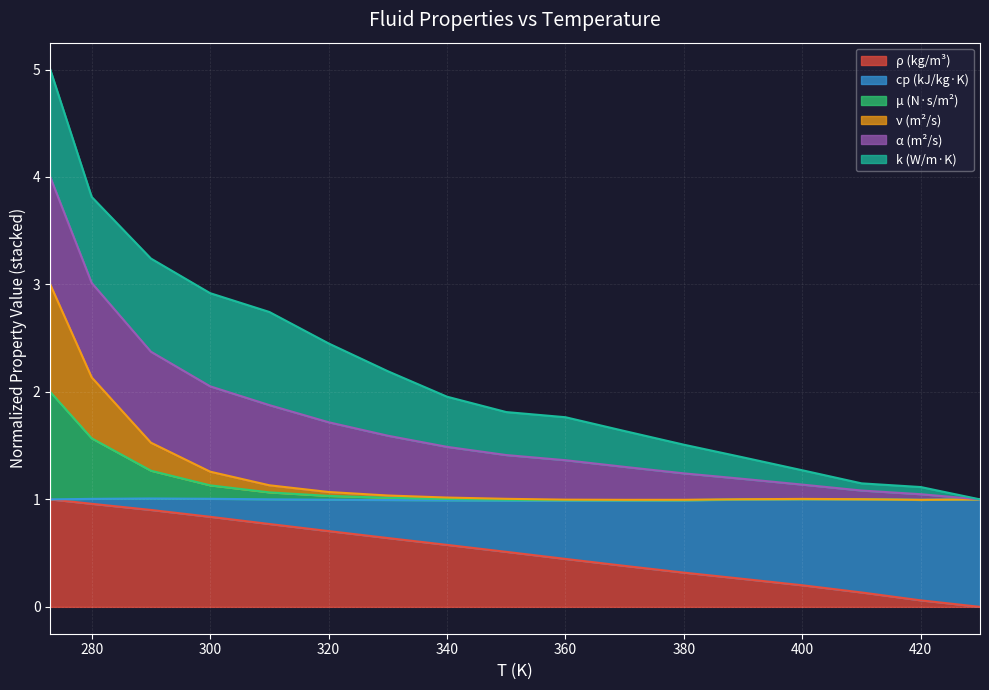

What is the highest value of the ρ (kg/m³) series?

1.0